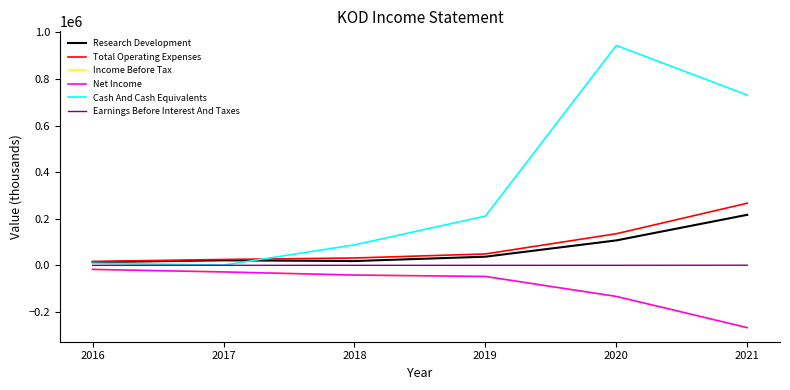

Does the chart display data point markers on the line(s)?

No